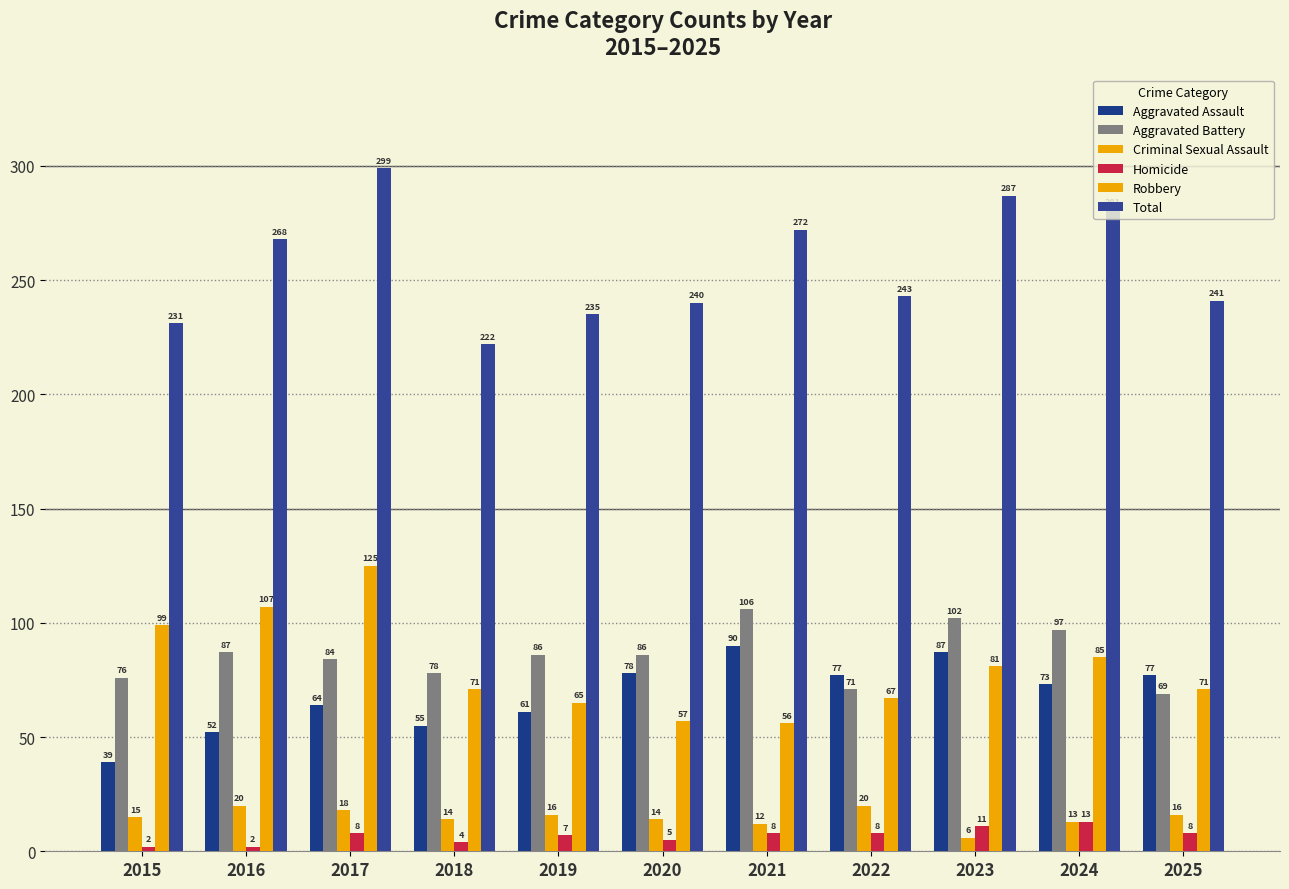

What is the difference between the highest and lowest values at 2024?

268